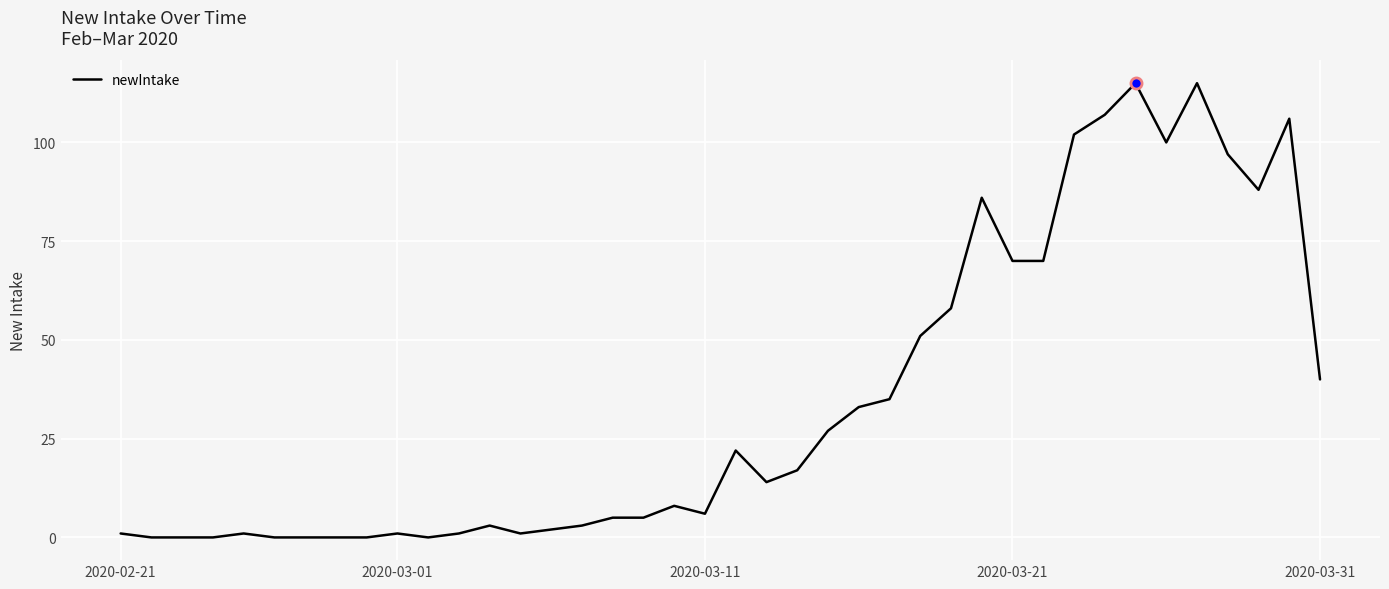

What is the difference between the maximum and minimum values?

115